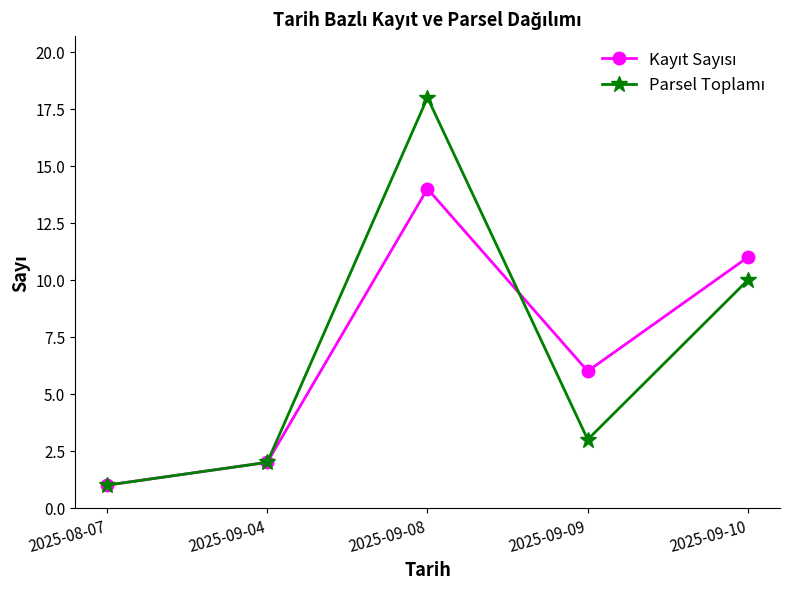

What is the maximum value shown in the chart?

18